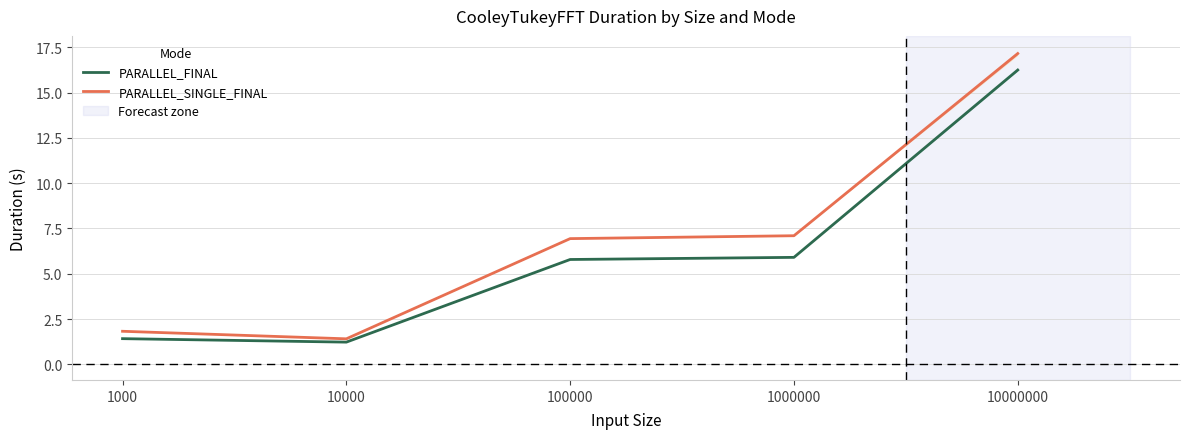

At which label does PARALLEL_SINGLE_FINAL first exceed 6?

100000